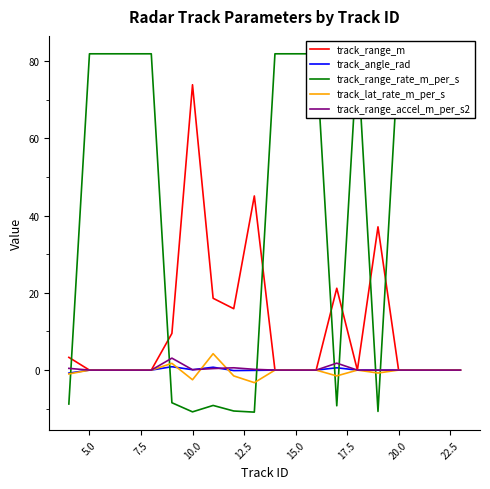

Does the chart have visible grid lines?

No